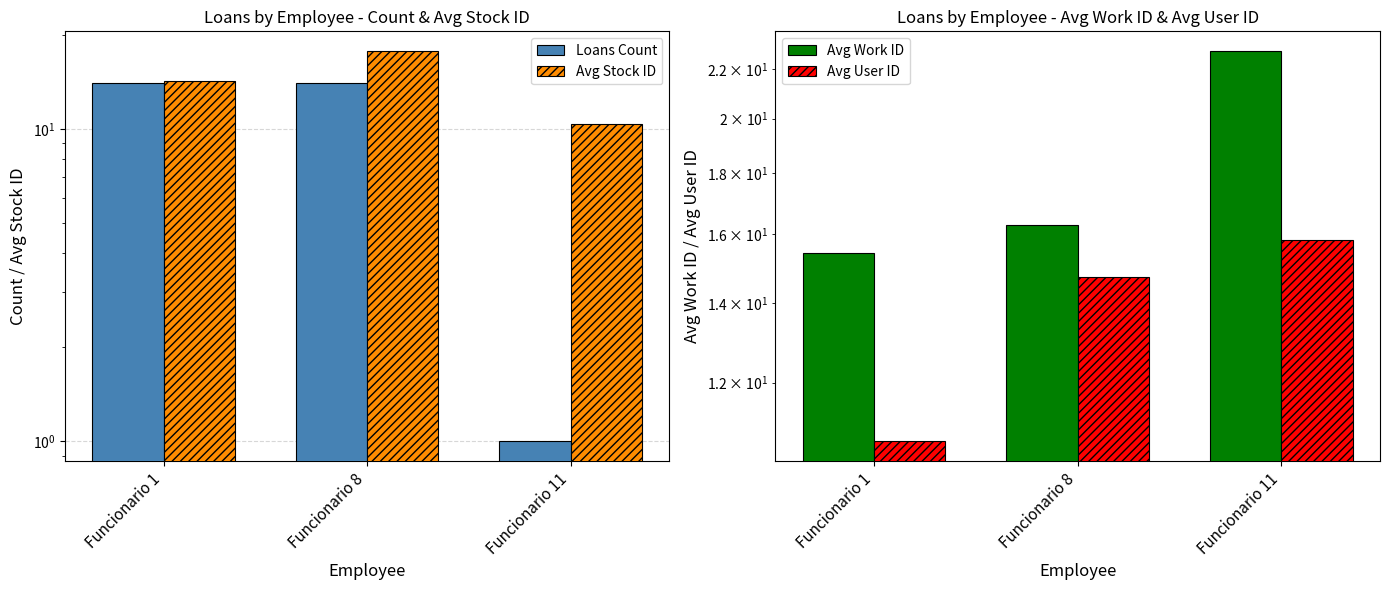

What is the maximum value shown in the chart?

22.8